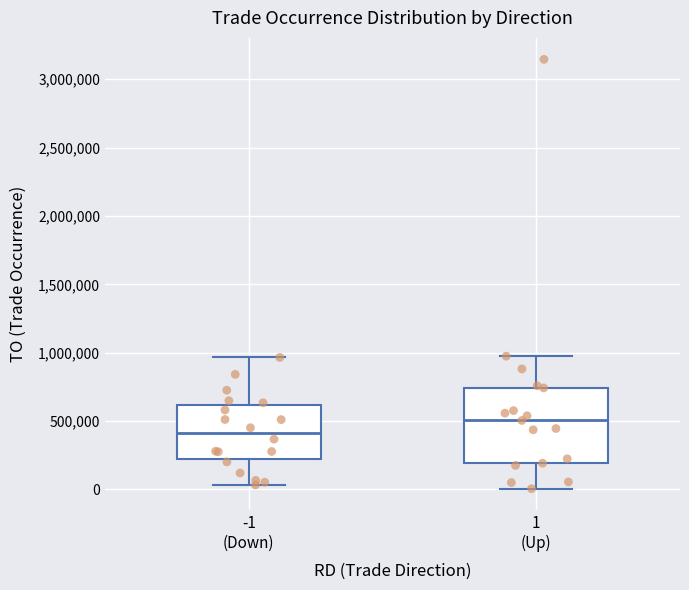

Reading left to right, read every box against the y-axis: the position of its median line, the range the box covers, and the ends of its whiskers. The values are not printed on the chart, so give them approximately, as read against the axis.

-1 (Down): median 400000, box 200000 to 600000, whiskers 50000 to 950000
1 (Up): median 500000, box 200000 to 750000, whiskers 0 to 950000